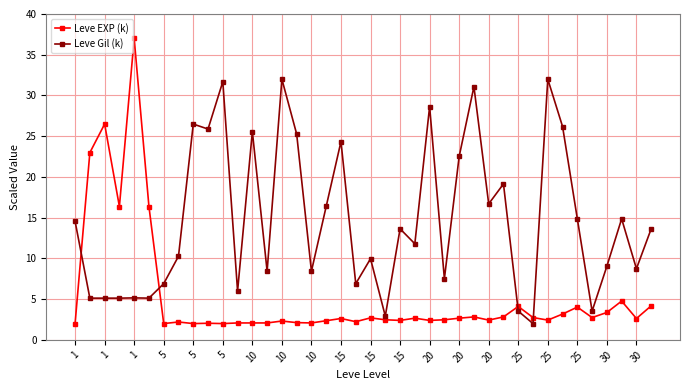

Rank the series by their maximum value, from lowest to highest.

Leve Gil (k), Leve EXP (k)